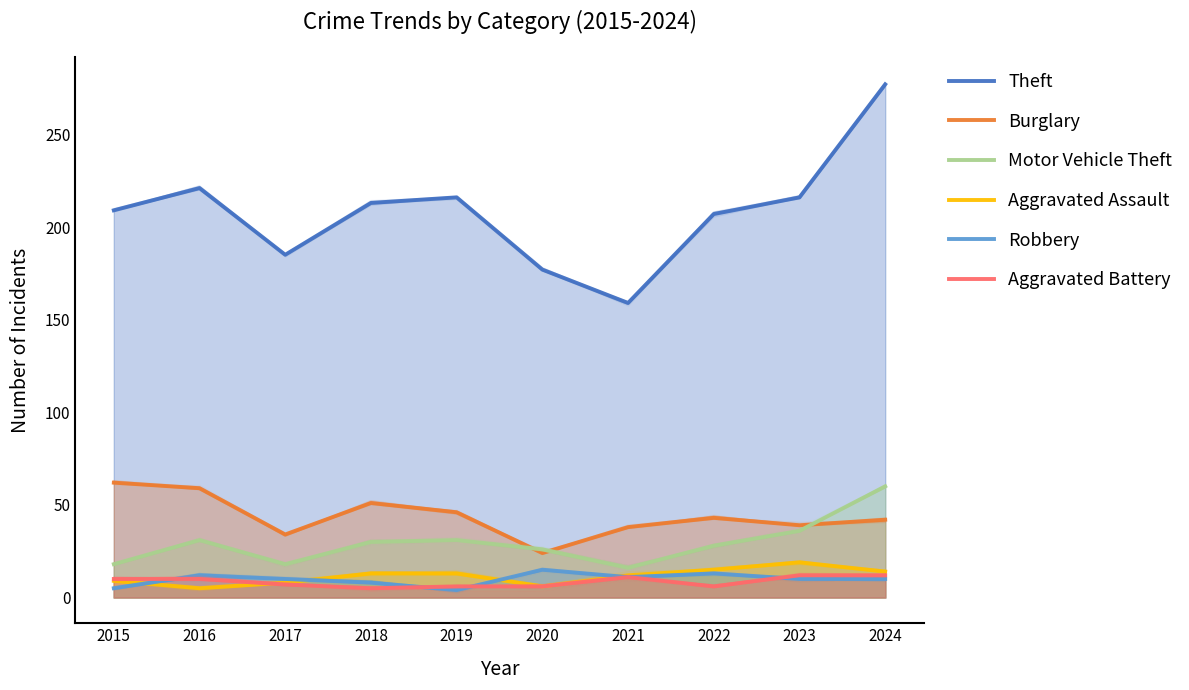

How many data points in Theft are above 213?

4